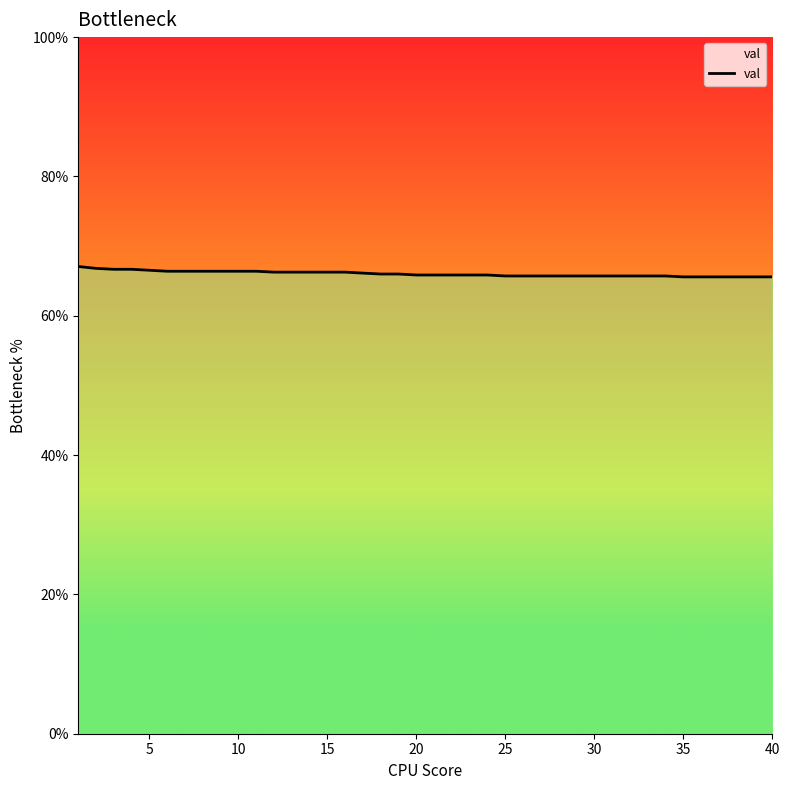

What is the smallest value displayed?

65.6